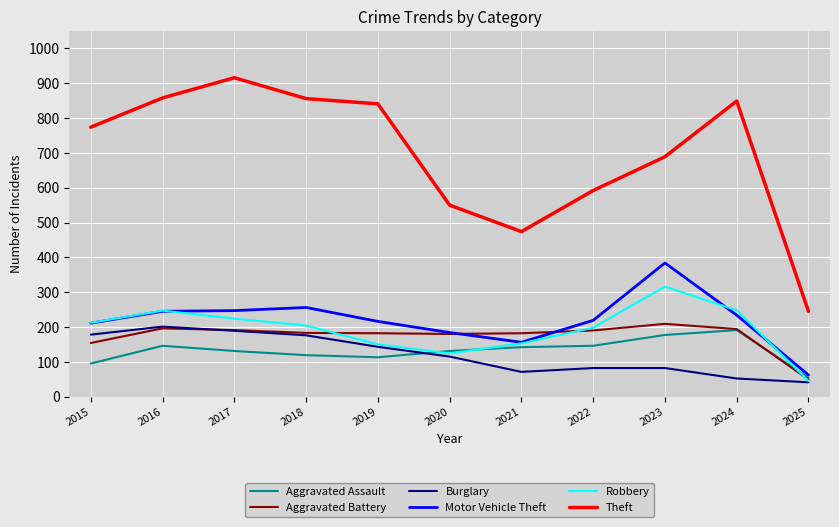

What is the difference between the second highest and second lowest values in the Theft series?

384